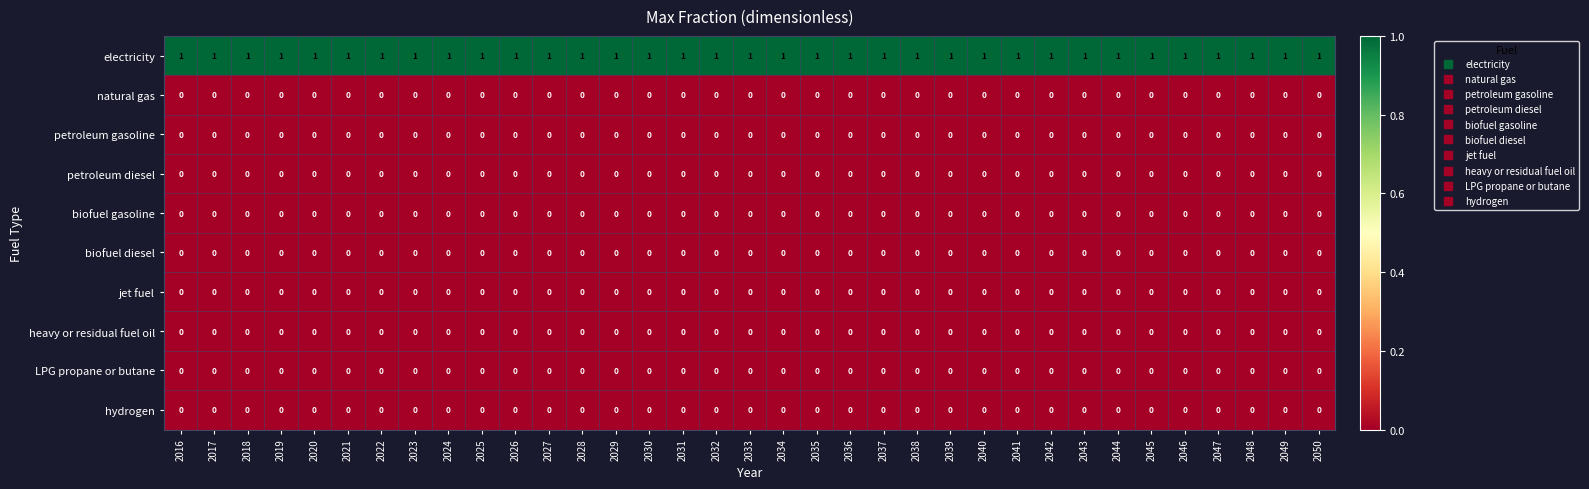

At how many categories does at least one series exceed 0?

35